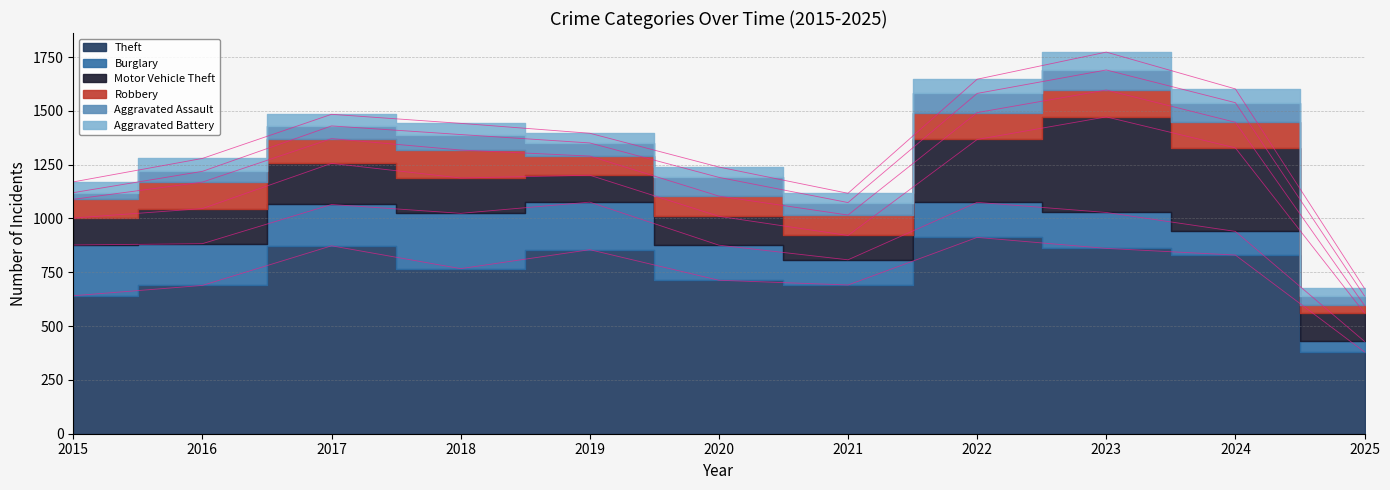

How many categories are shown in the chart?

11